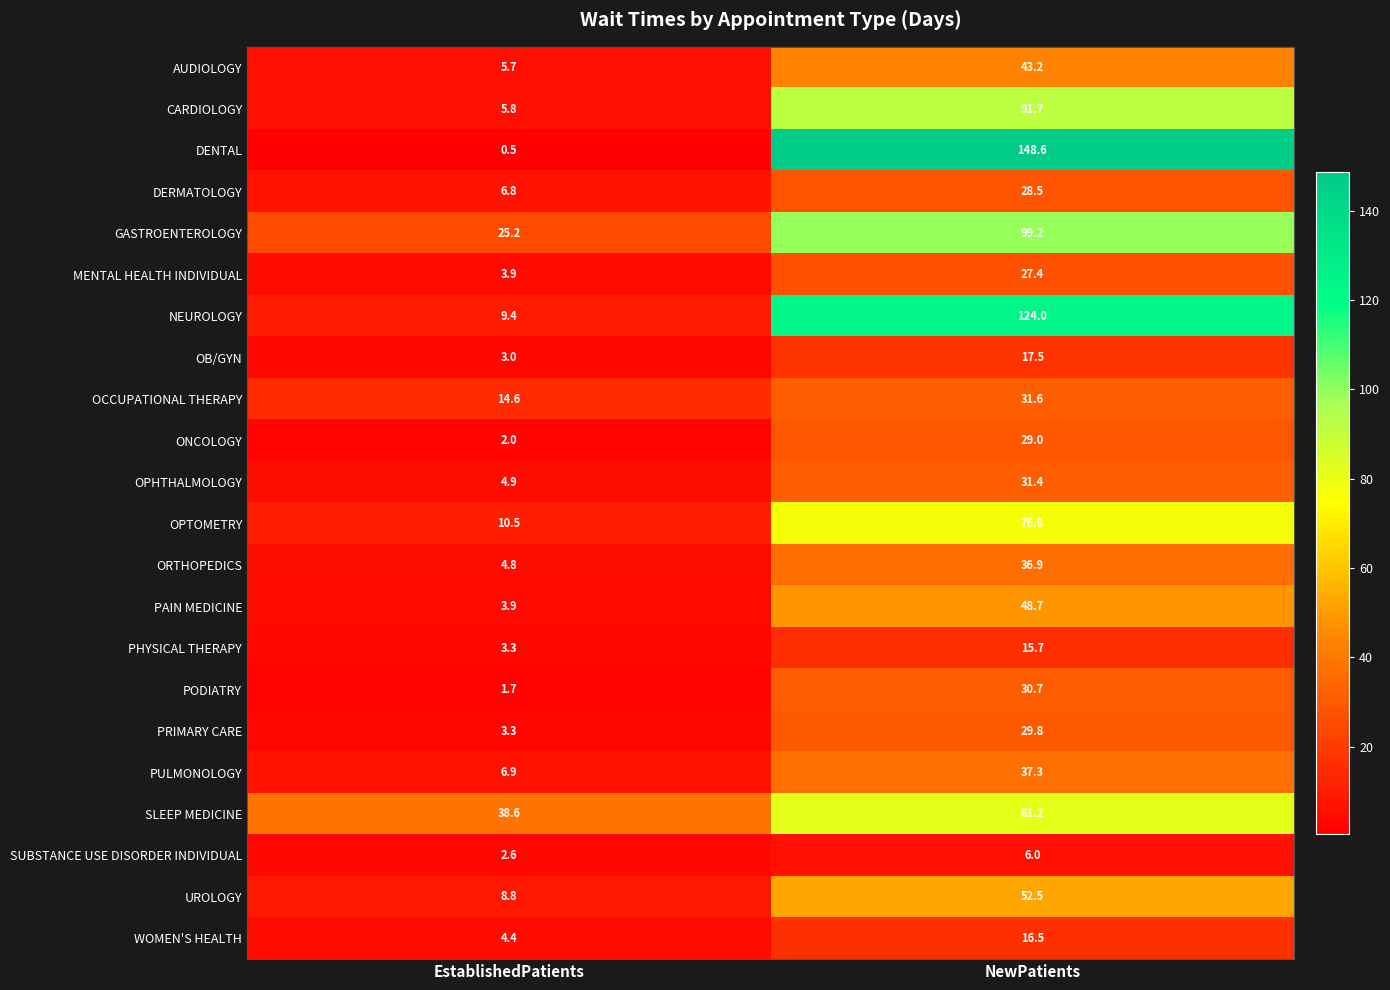

What is the difference between the highest and lowest values at NewPatients?

142.6